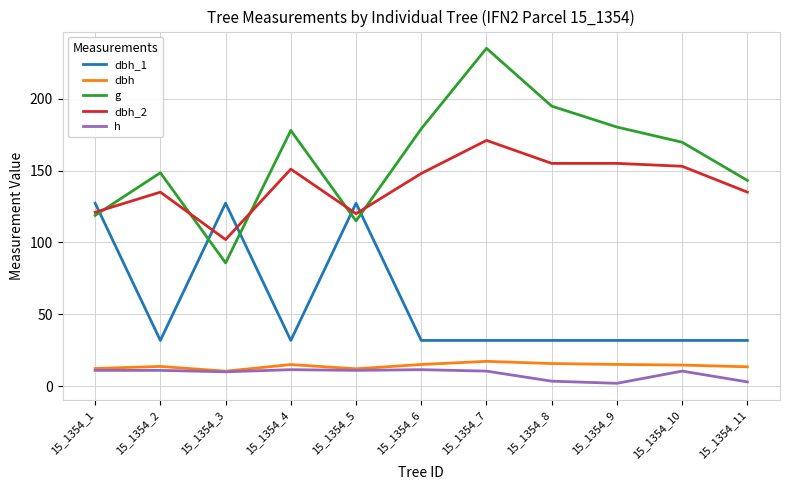

The value of dbh_1 at 15_1354_5 is 127.3. True or false?

True